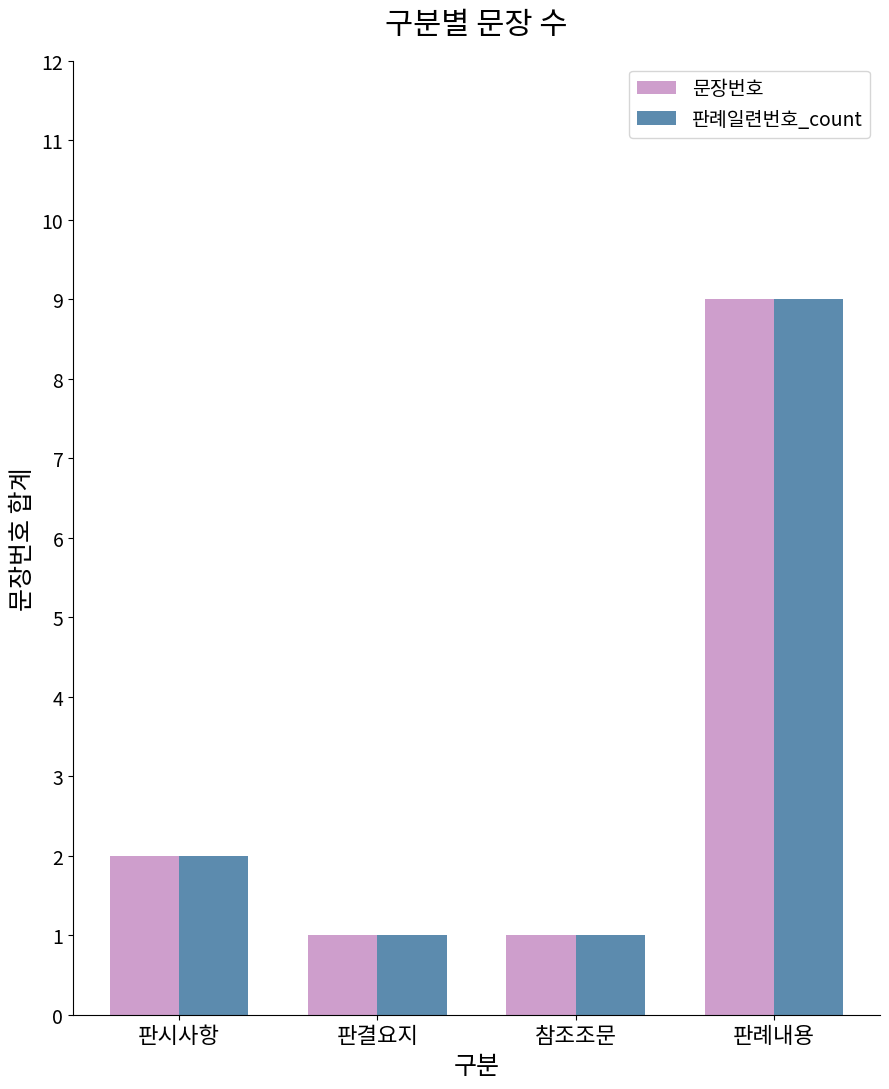

What is the value of the 판례일련번호_count bar at the 1st from the left?

2